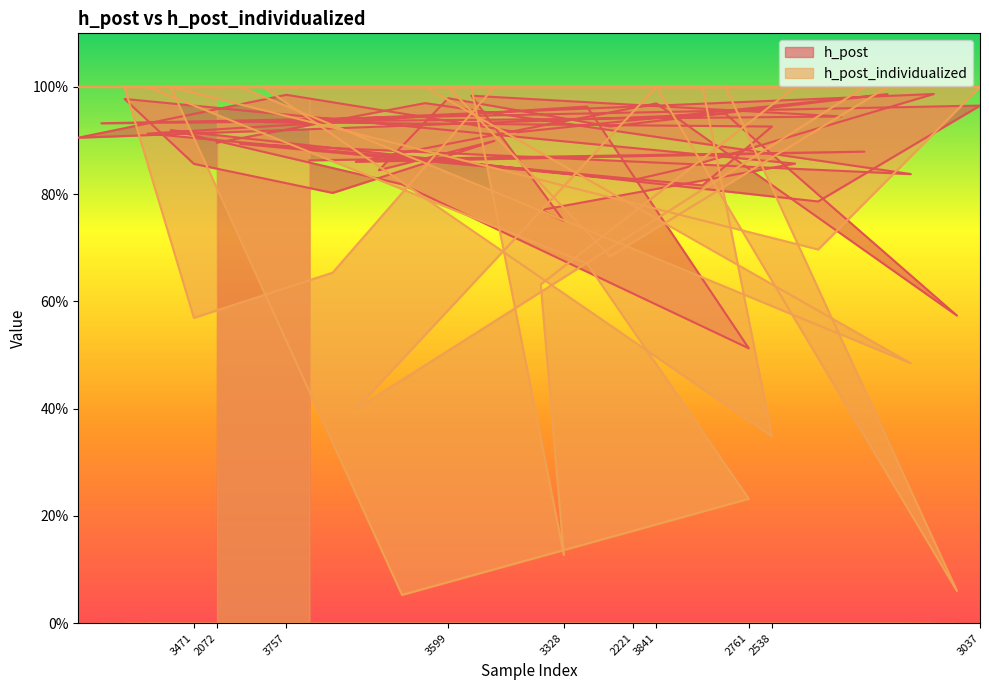

How many interior local valleys does the h_post series have?

14